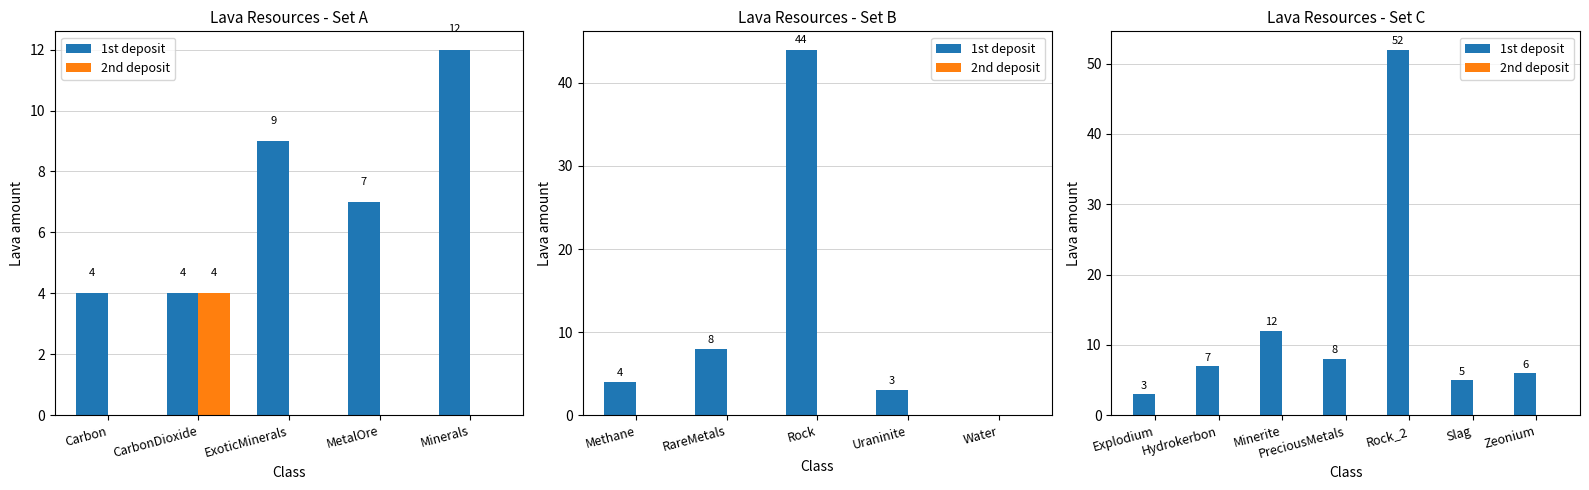

Which has a higher value, Slag or Explodium?

Slag